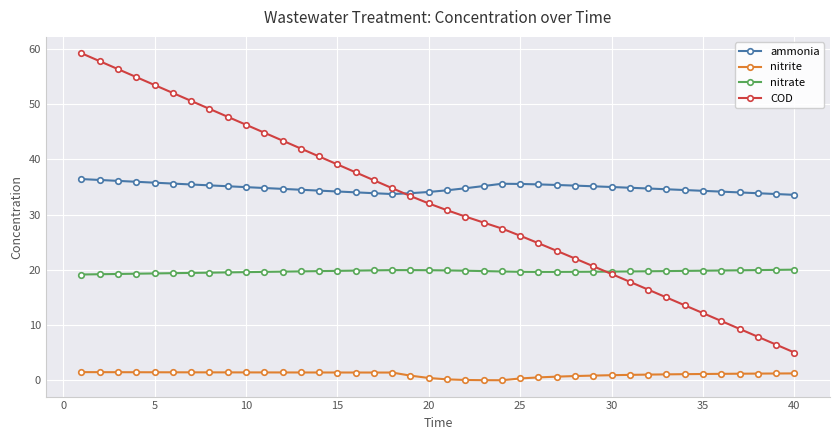

True or false: nitrate has more than 0 points higher than both neighbors.

True